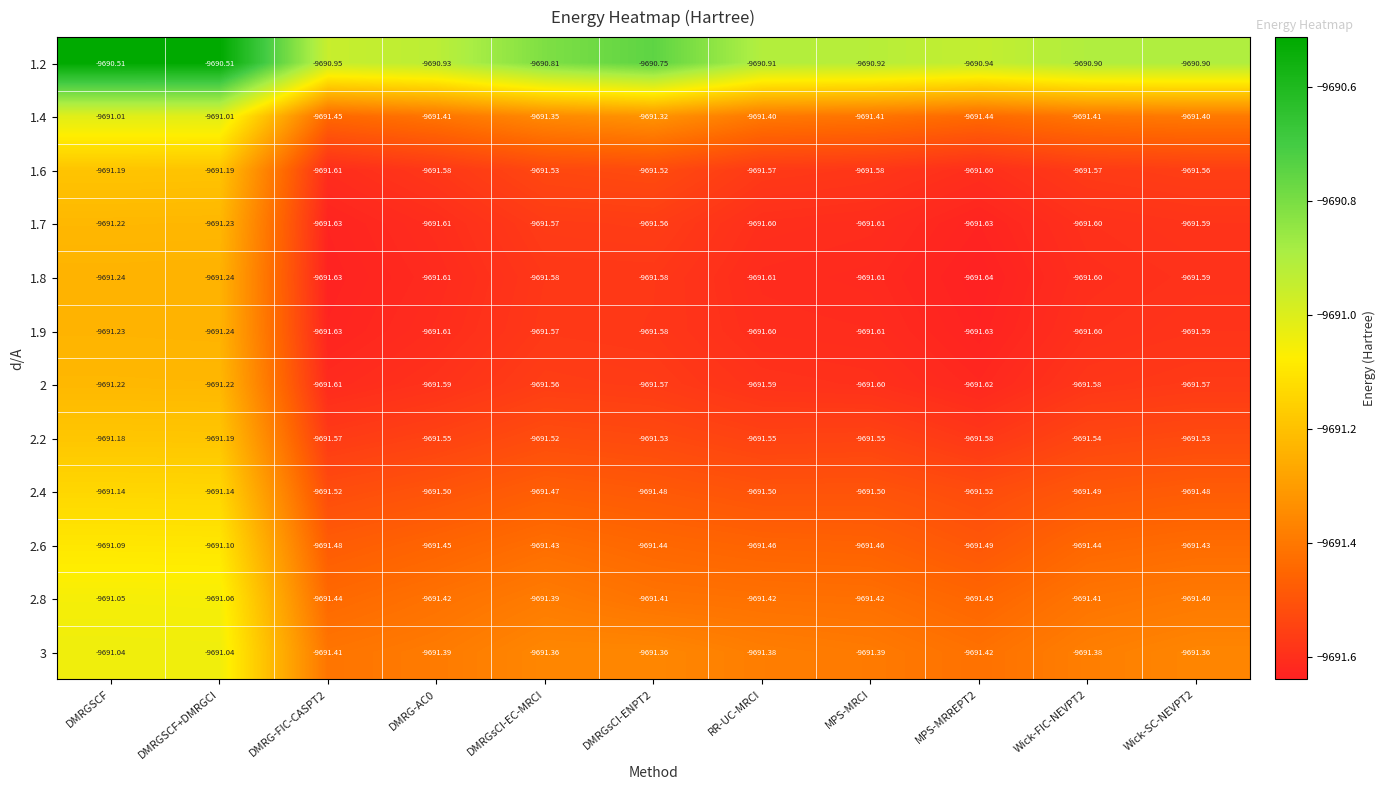

Where is 1.7 nearest to the value -9691?

DMRGSCF